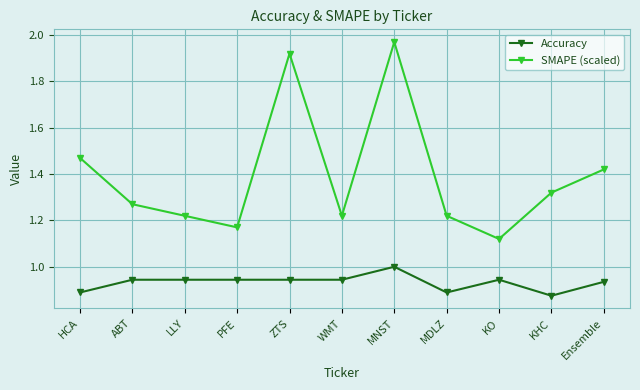

What is the sum of all Accuracy values?

10.3